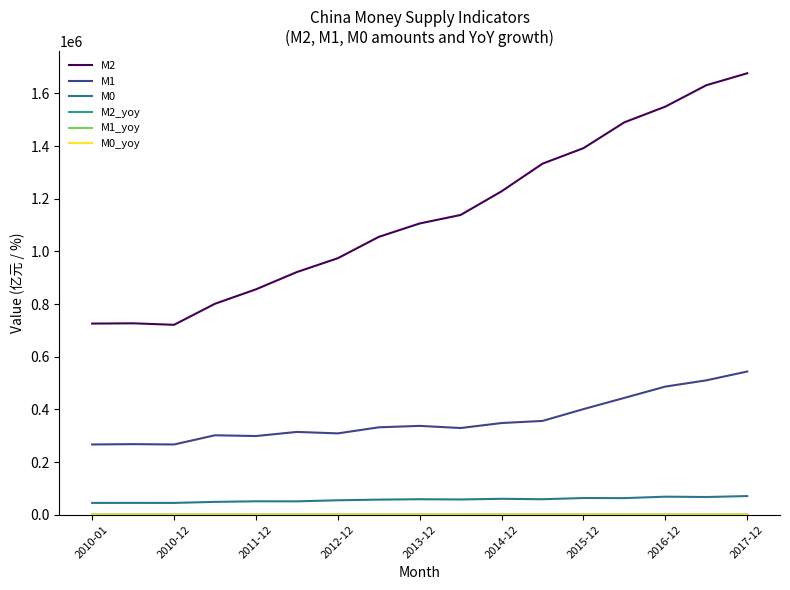

What is the maximum value shown in the chart?

1676768.5